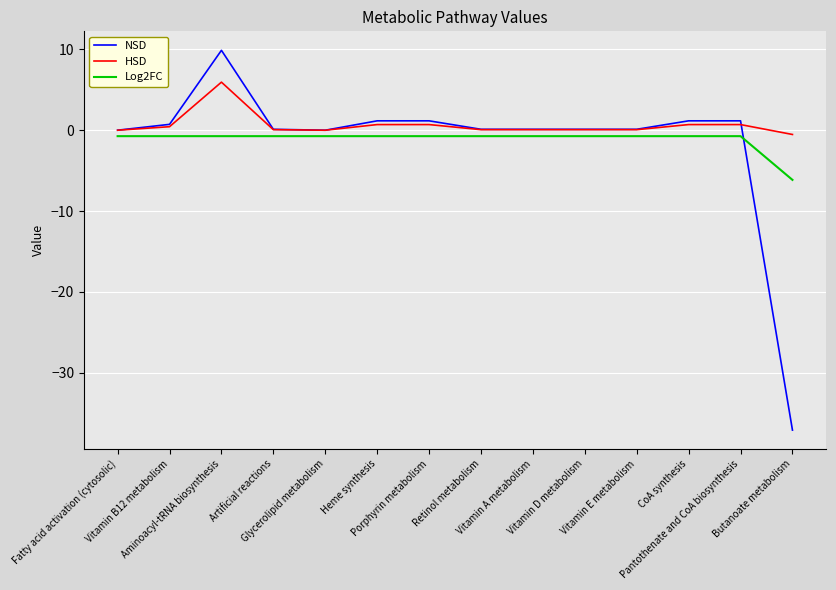

What is the difference between the maximum and minimum values in the Log2FC series?

5.4